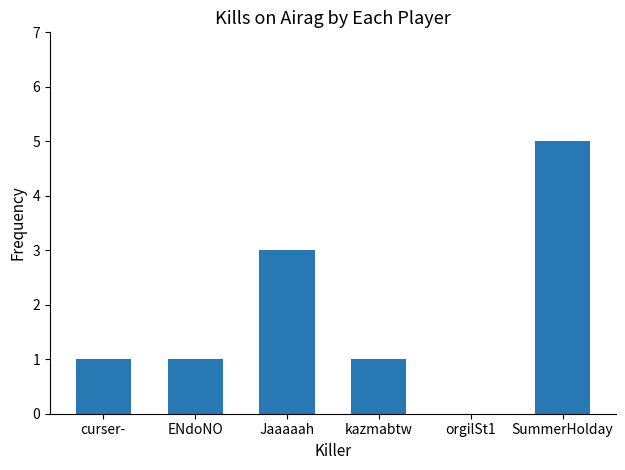

At which category does the chart reach its peak across all series?

SummerHolday